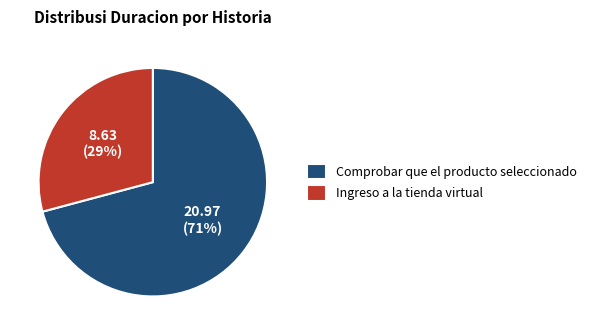

True or false: Comprobar que el producto seleccionado accounts for 81% of the total.

False